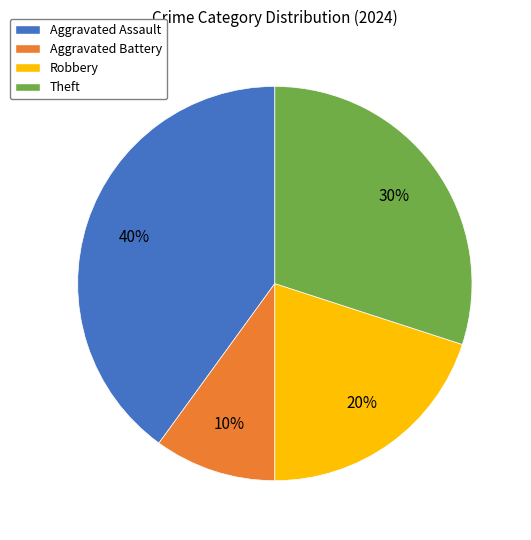

What is the smallest slice in the pie chart?

Aggravated Battery